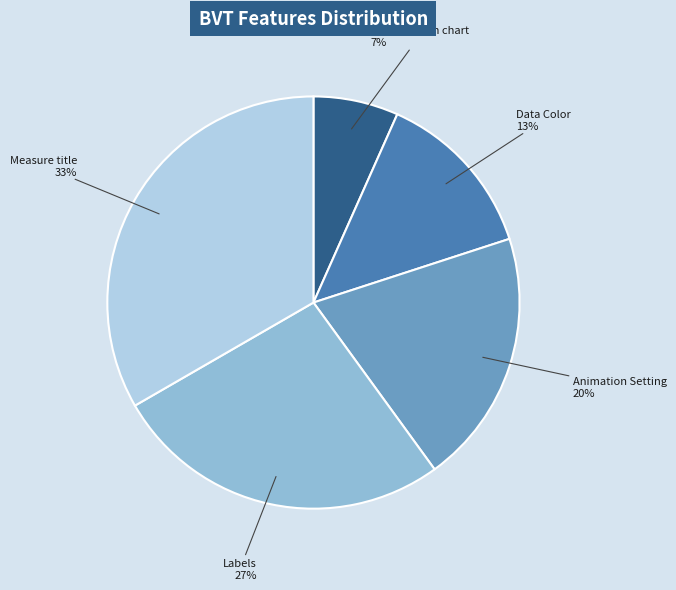

To the nearest percent, what is the average slice percentage?

20%